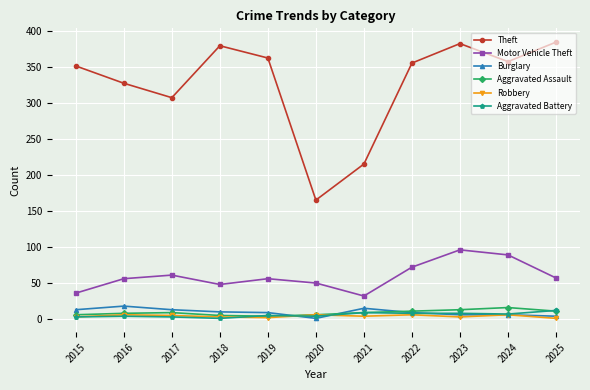

Which series has the largest range (max minus min)?

Theft